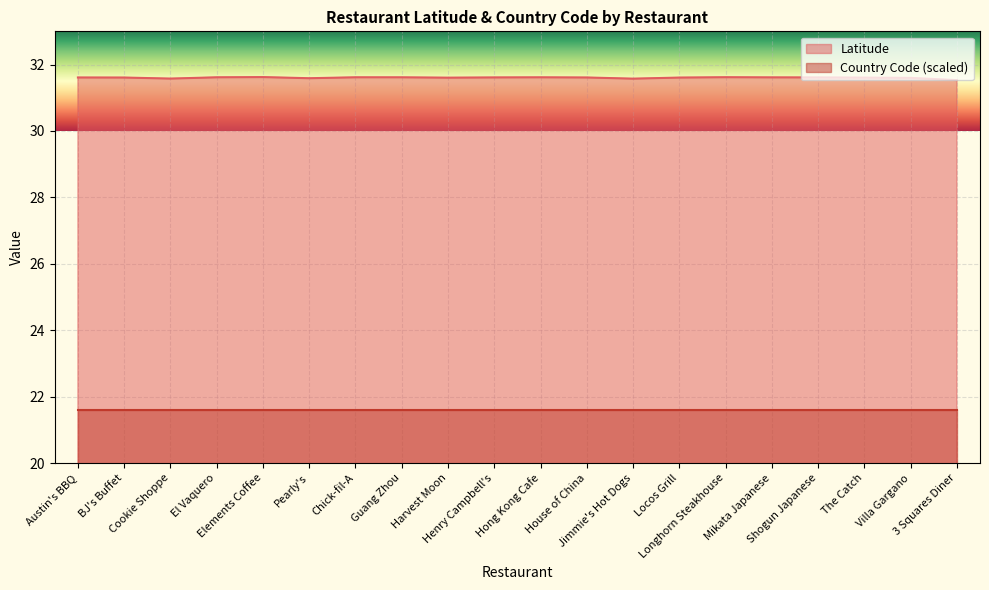

Rank the categories by value from highest to lowest.

Elements Coffee, Longhorn Steakhouse, Chick-fil-A, El Vaquero, Hong Kong Cafe, Guang Zhou, Mikata Japanese, Henry Campbell's, Shogun Japanese, House of China, Austin's BBQ, BJ's Buffet, Locos Grill, The Catch, Harvest Moon, Villa Gargano, Pearly's, Cookie Shoppe, Jimmie's Hot Dogs, 3 Squares Diner